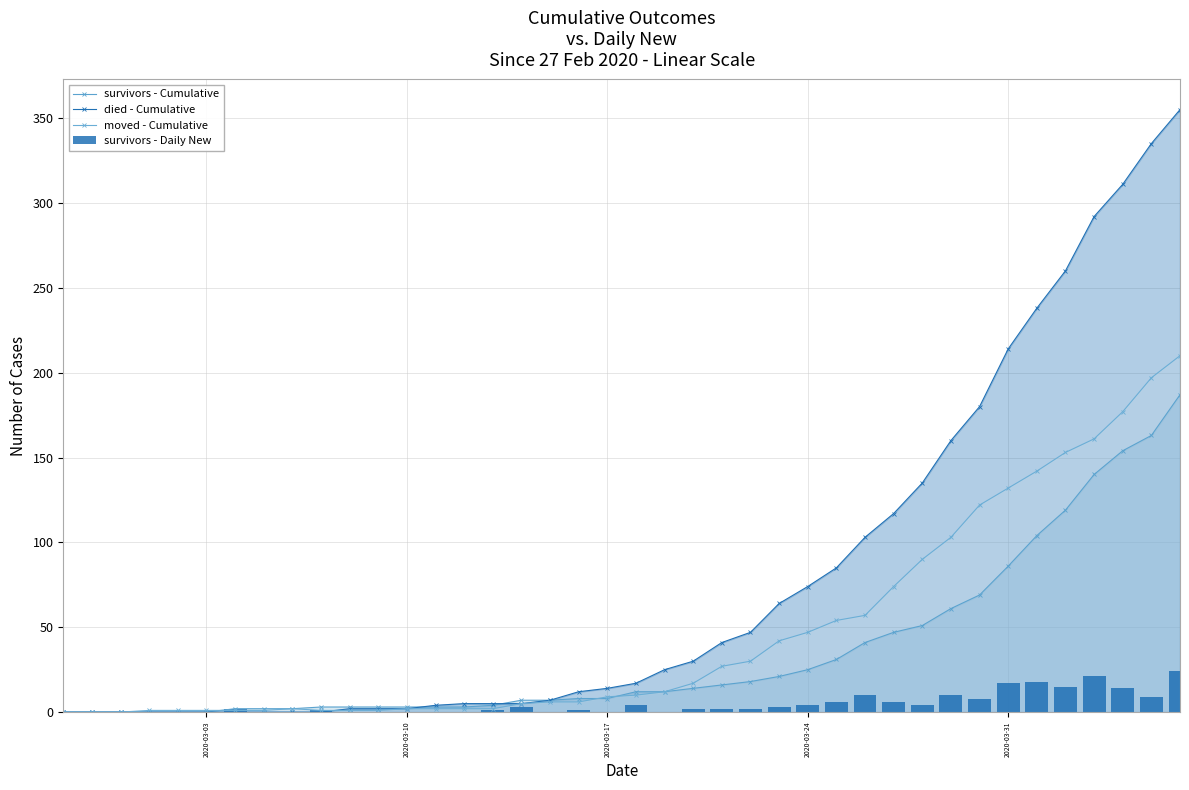

How many groups of bars are there?

40